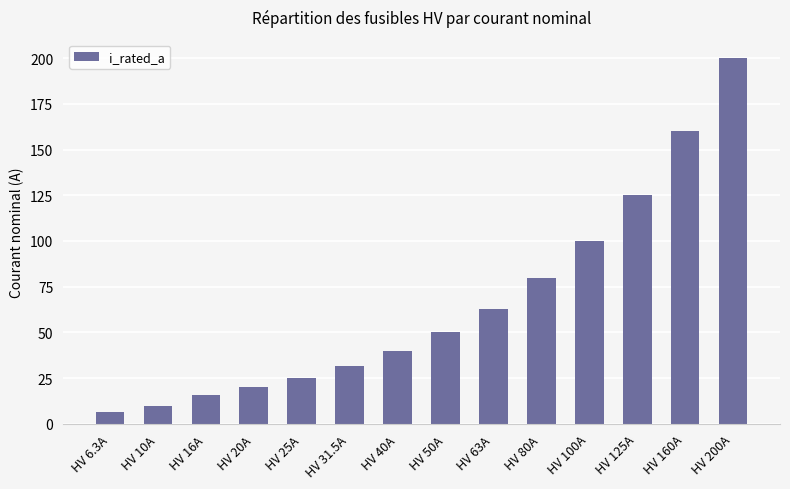

What is the sum of the values at HV 40A and HV 25A?

65.0